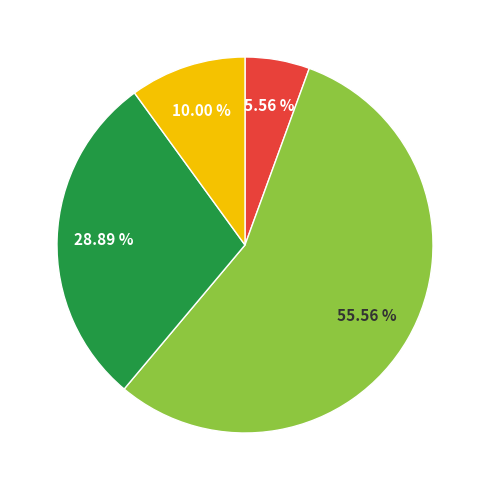

How many segments does this pie chart have?

4